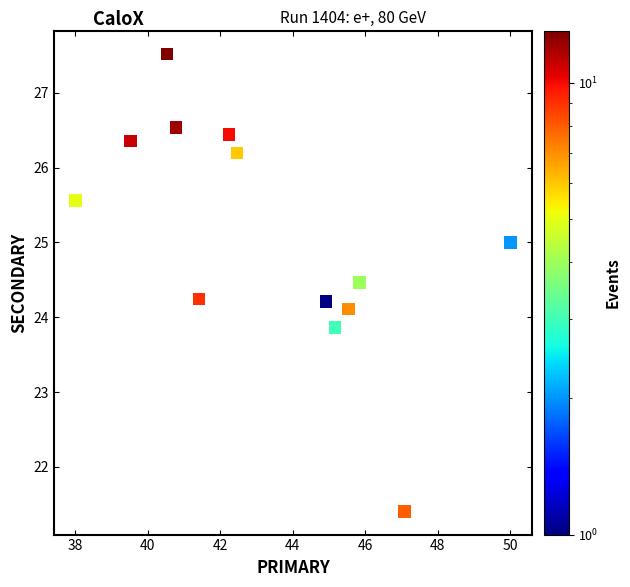

What is the range of Y values (max minus min)?

6.1